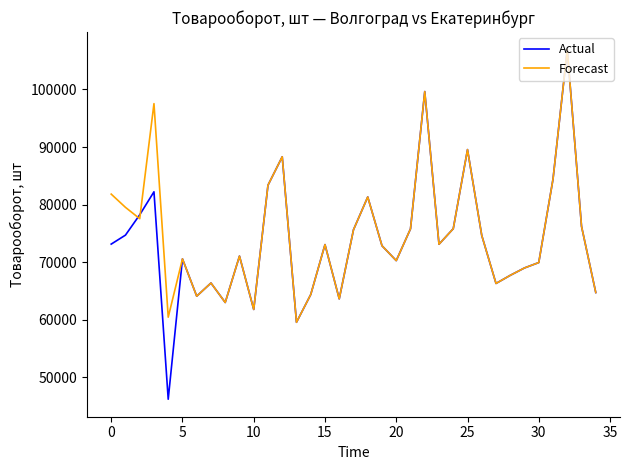

What is the smallest value displayed?

46216.5